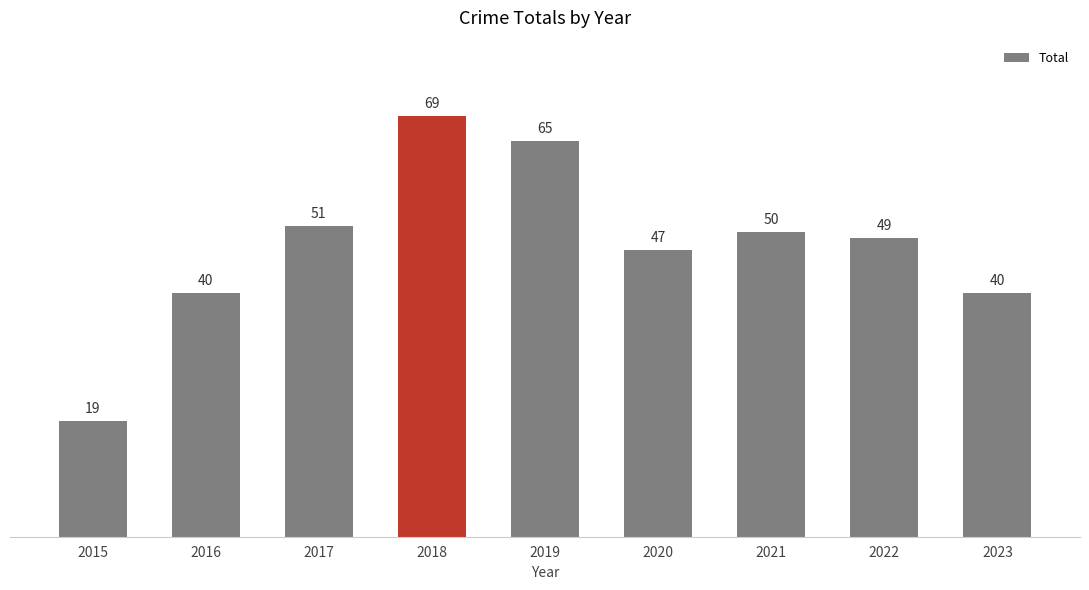

Which category has the lowest value across all series?

2015